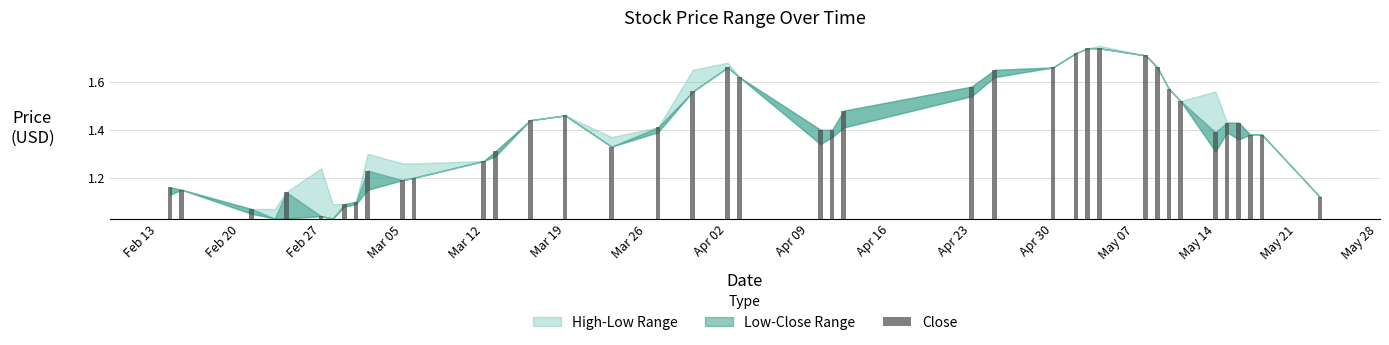

What is the difference between the High values at 2012-02-27 and 2012-04-03?

0.4